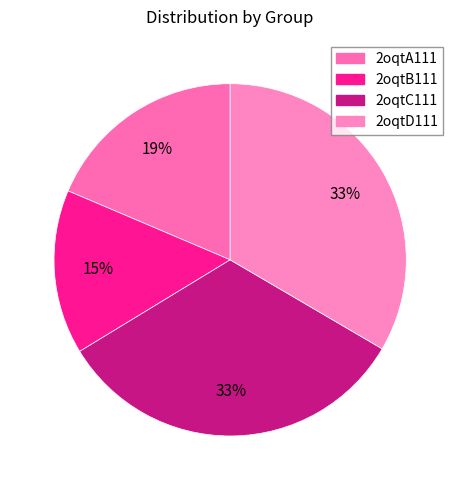

Count the number of slices in the pie.

4